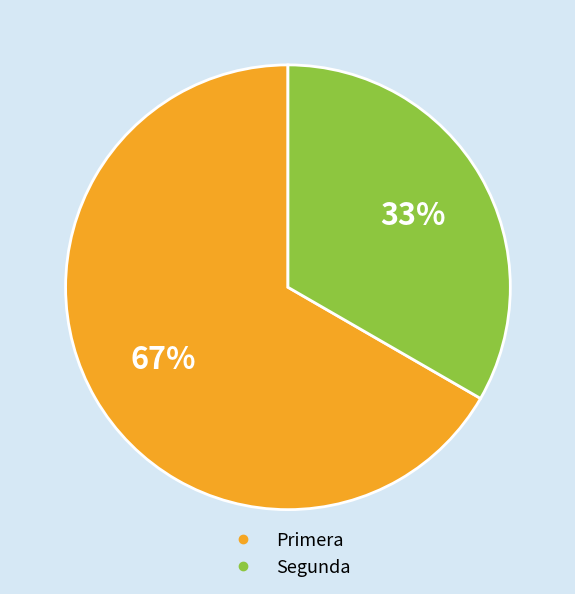

What is the majority slice?

Primera